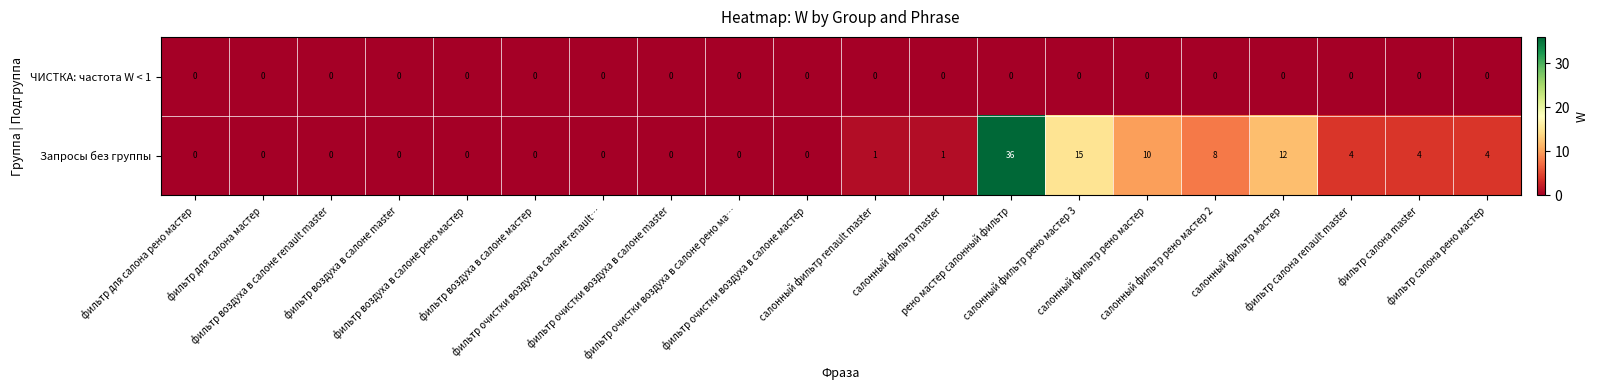

At which category is the sum across all series the highest?

рено мастер салонный фильтр